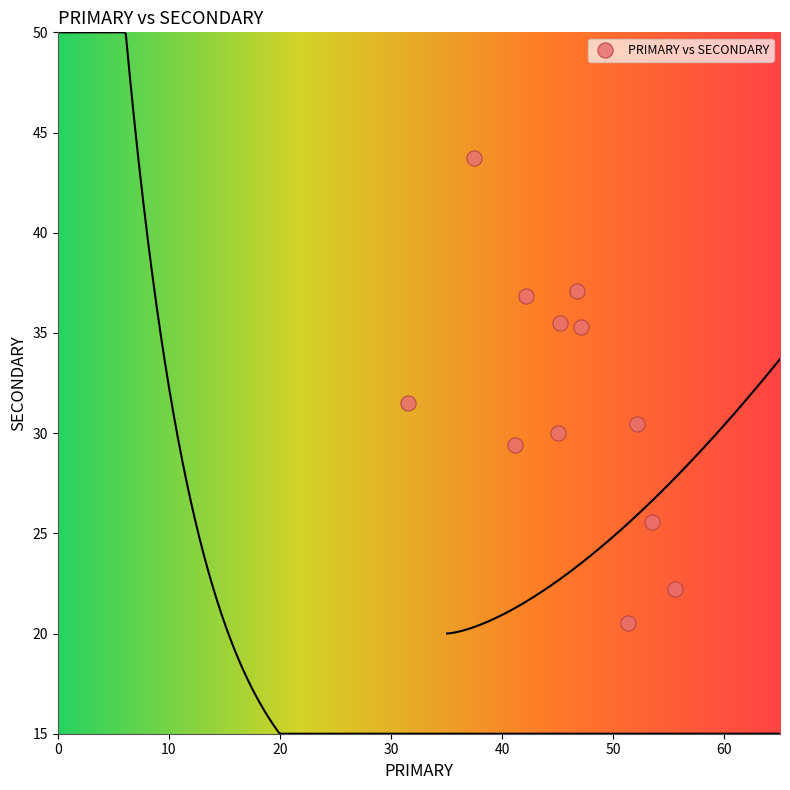

What Y value in the scatter plot is closest to 32?

31.5